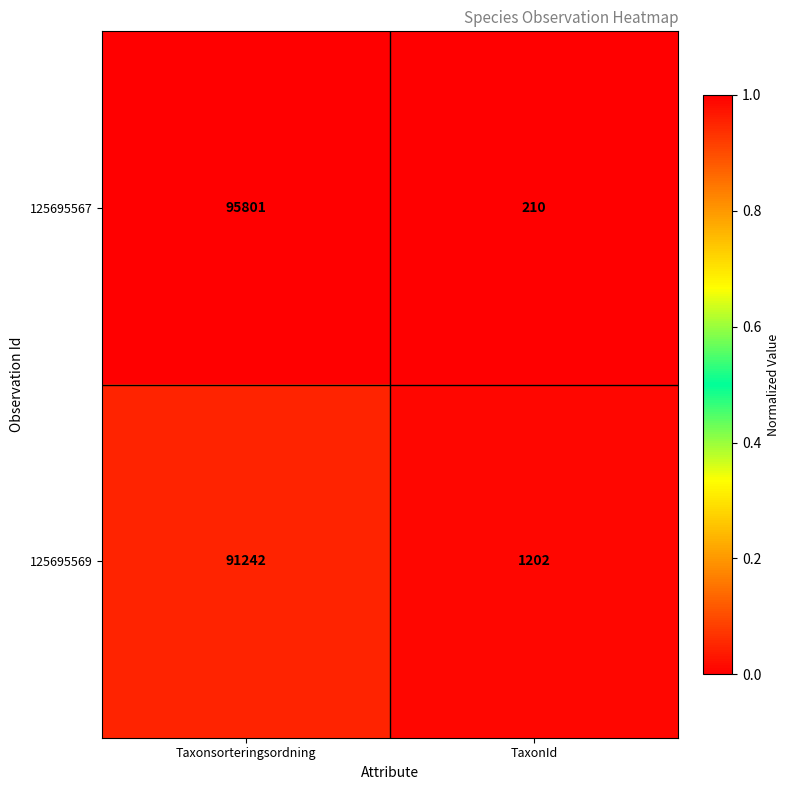

Reading left to right, list all the values displayed in this chart.

125695567: Taxonsorteringsordning=95801	TaxonId=210
125695569: Taxonsorteringsordning=91242	TaxonId=1202